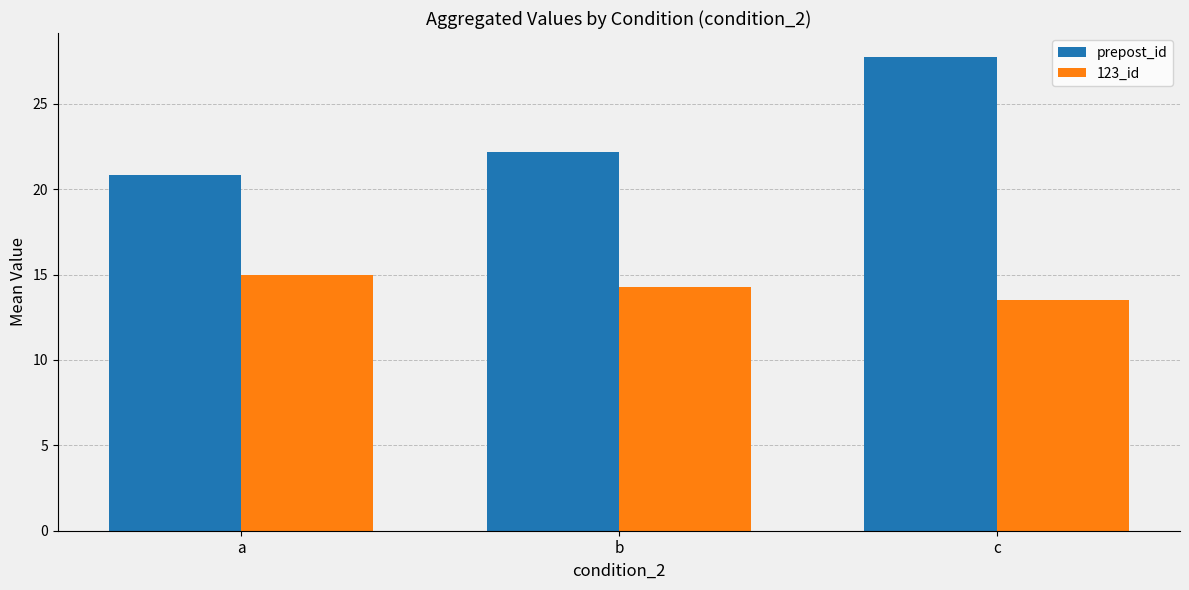

At which label does 123_id first exceed 14?

a